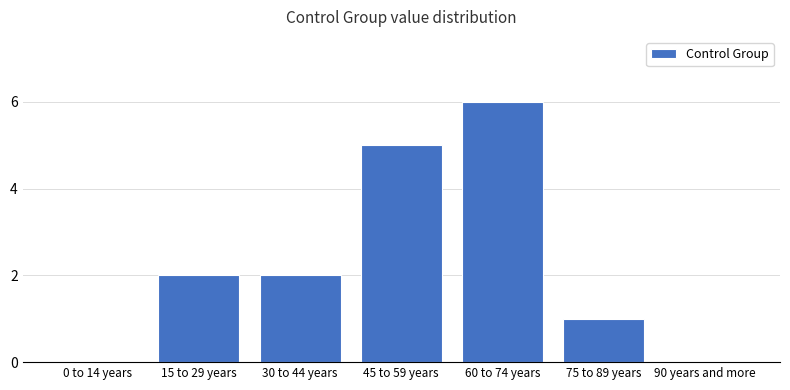

Reading left to right, what are all the values shown in this chart?

0 to 14 years=0	15 to 29 years=2	30 to 44 years=2	45 to 59 years=5	60 to 74 years=6	75 to 89 years=1	90 years and more=0